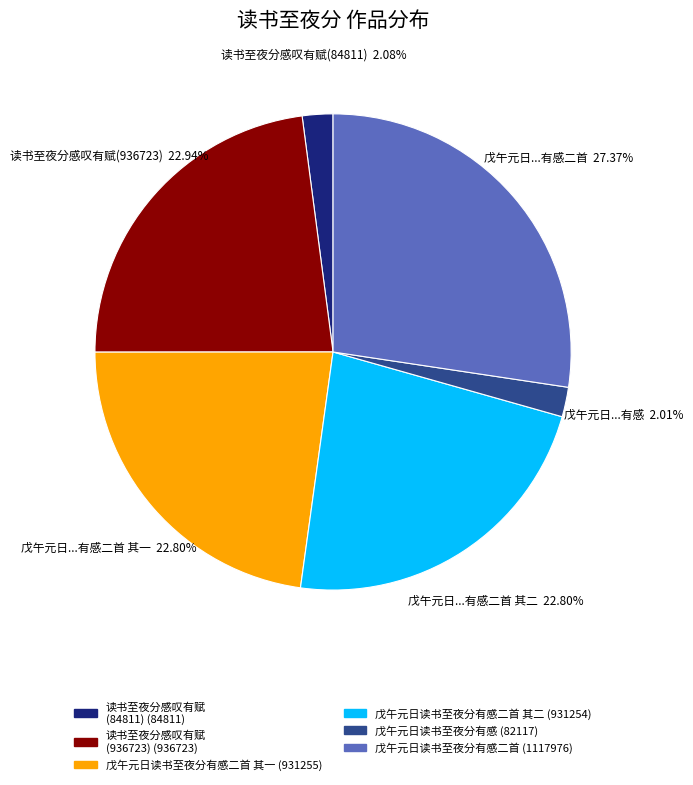

Is there a majority slice in this chart?

No